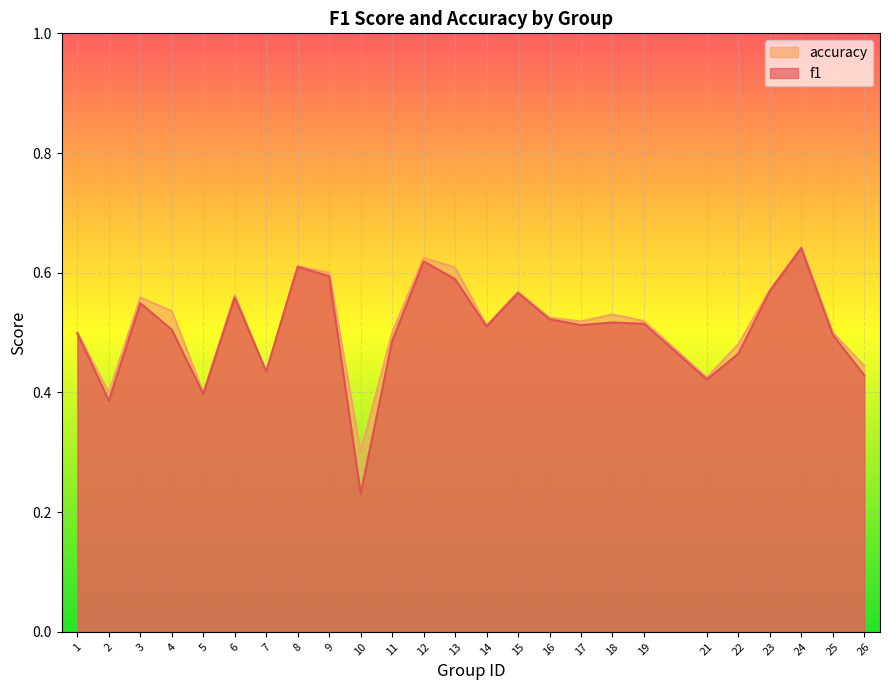

Reading right to left, what are all the values shown in this chart?

f1: 0.4	0.5	0.6	0.6	0.5	0.4	0.5	0.5	0.5	0.5	0.6	0.5	0.6	0.6	0.5	0.2	0.6	0.6	0.4	0.6	0.4	0.5	0.5	0.4	0.5
accuracy: 0.4	0.5	0.6	0.6	0.5	0.4	0.5	0.5	0.5	0.5	0.6	0.5	0.6	0.6	0.5	0.3	0.6	0.6	0.4	0.6	0.4	0.5	0.6	0.4	0.5